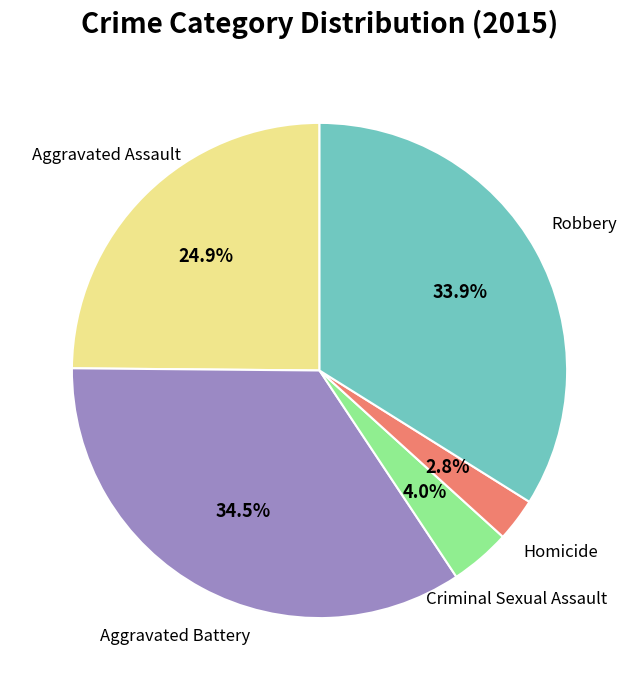

Is there a majority slice in this chart?

No